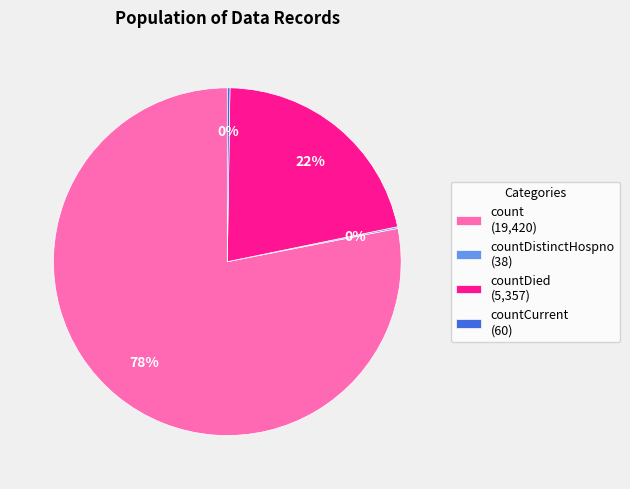

To the nearest percent, what is the average slice percentage?

25%